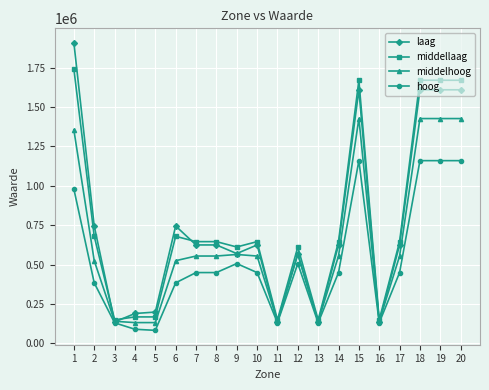

How many distinct data groups are displayed?

4